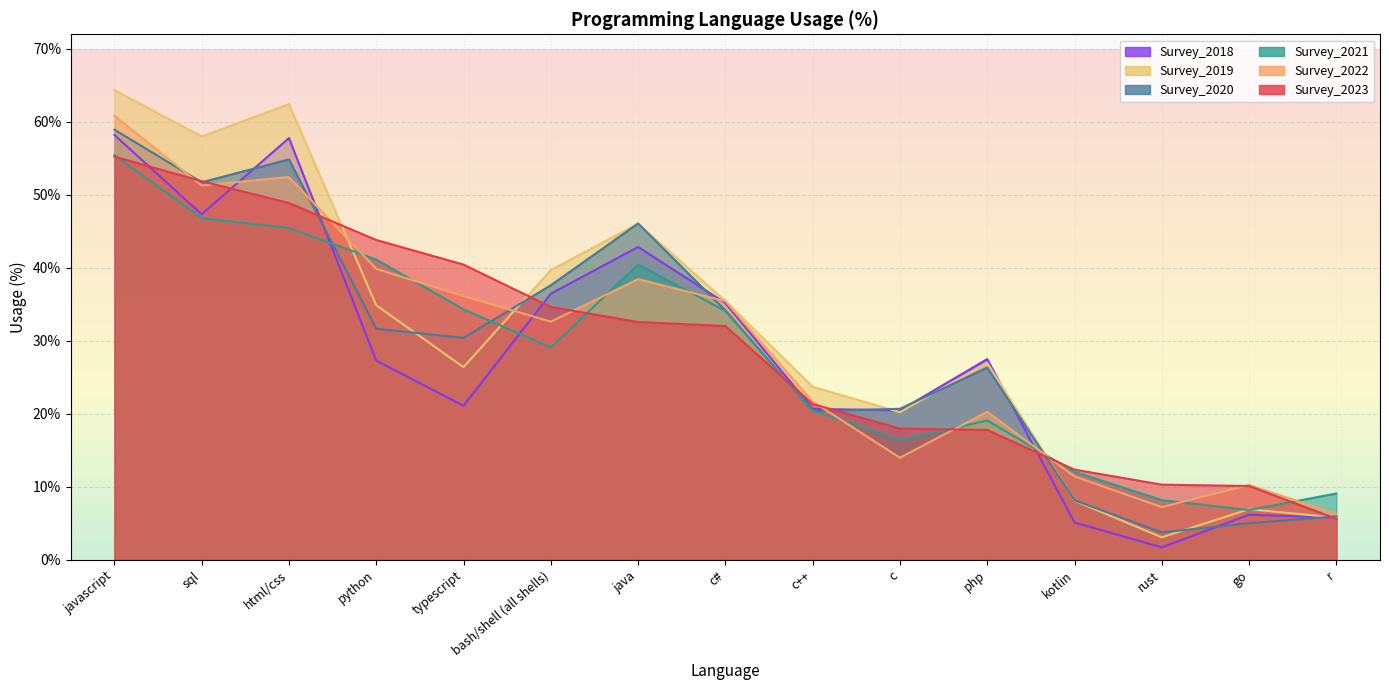

At how many categories does at least one series exceed 20?

11